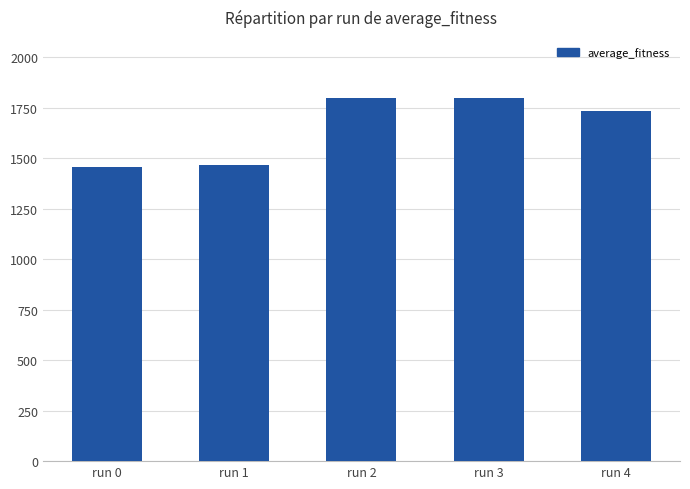

What is the value of the 4th bar from the left?

1795.5